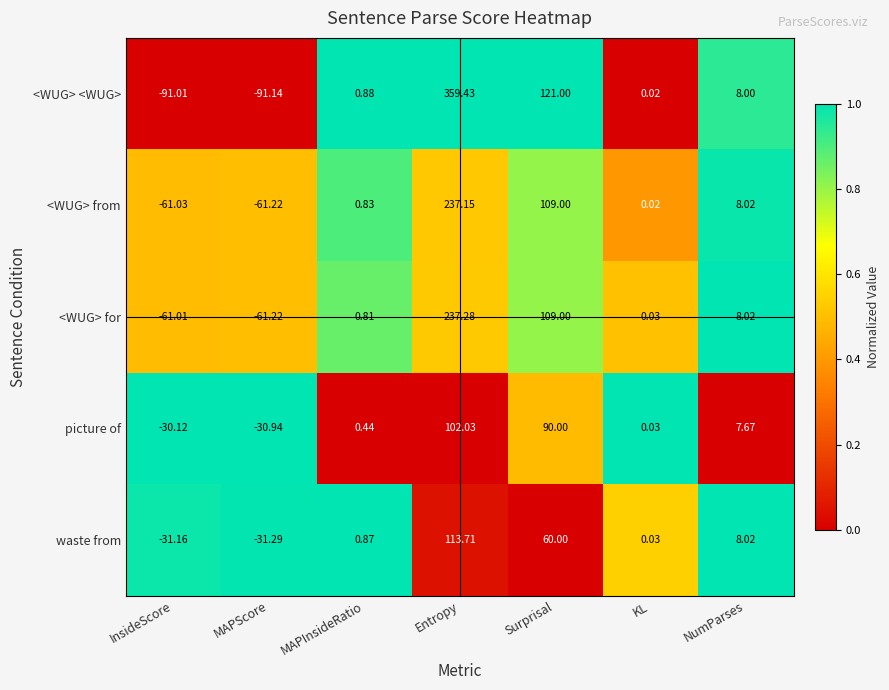

Rank the categories by picture of value from lowest to highest.

MAPScore, InsideScore, KL, MAPInsideRatio, NumParses, Surprisal, Entropy